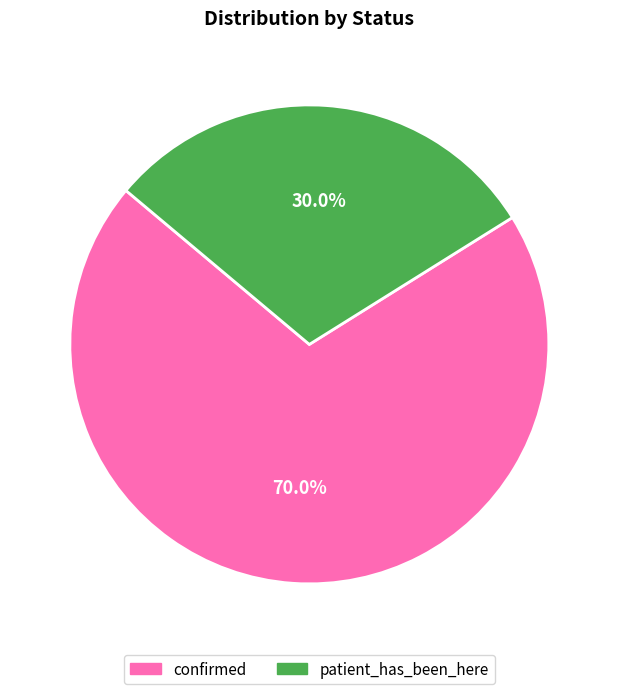

What is the ratio of the value at confirmed to the value at patient_has_been_here?

2.3